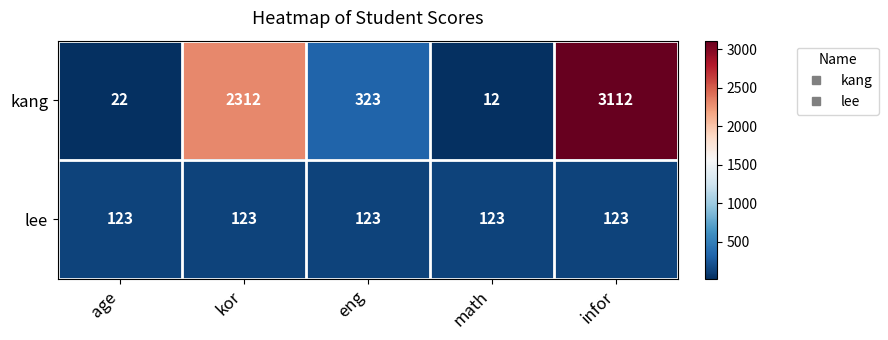

Is it true that lee equals 123 at eng?

True